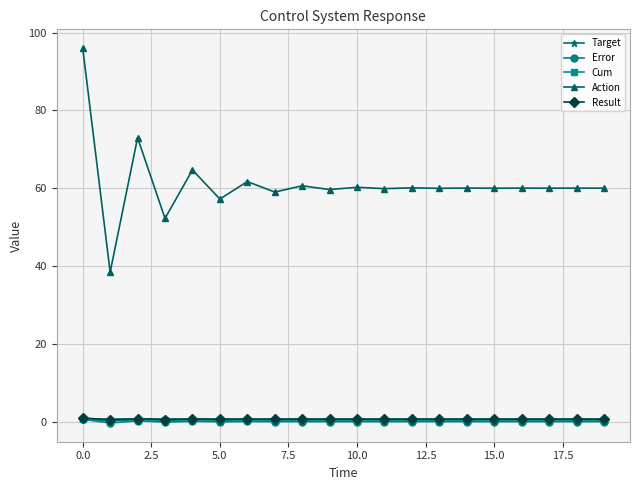

At how many categories does at least one series exceed 37?

20